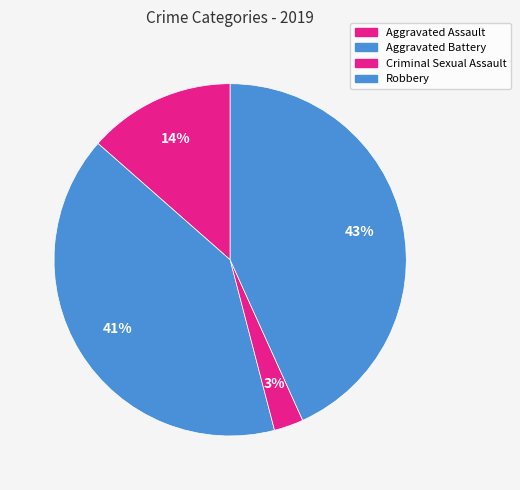

To the nearest percent, what portion does Aggravated Assault represent?

14%